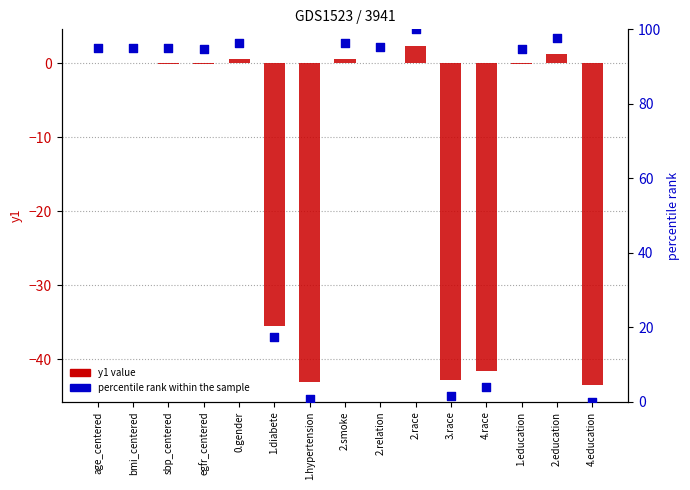

Which series has the largest Y range (max minus min)?

percentile rank within the sample